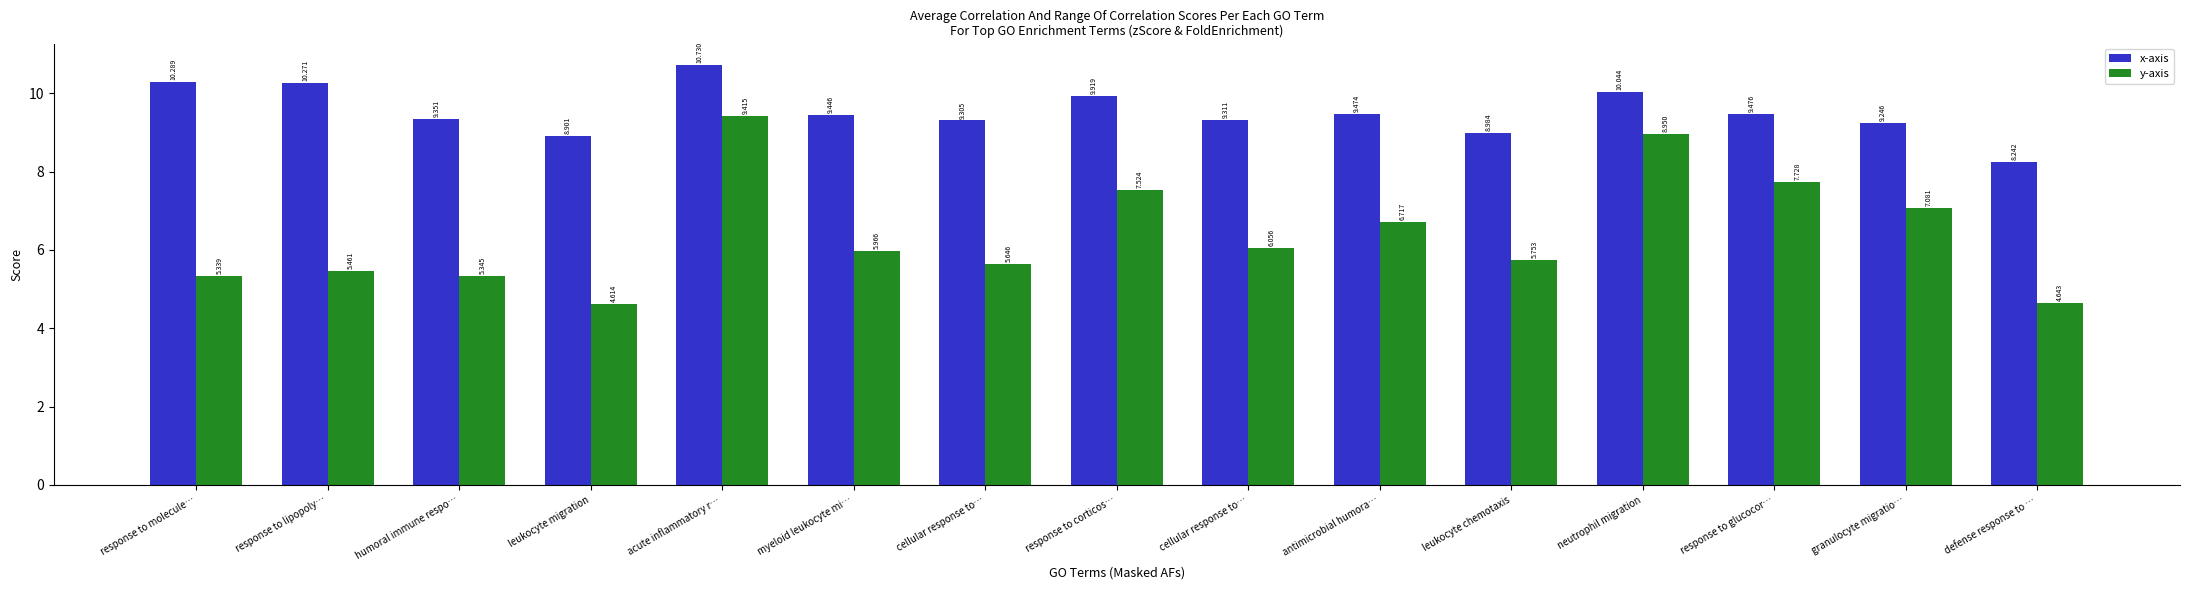

Is the value of x-axis at myeloid leukocyte mi… greater than the value of y-axis at response to corticos…?

Yes